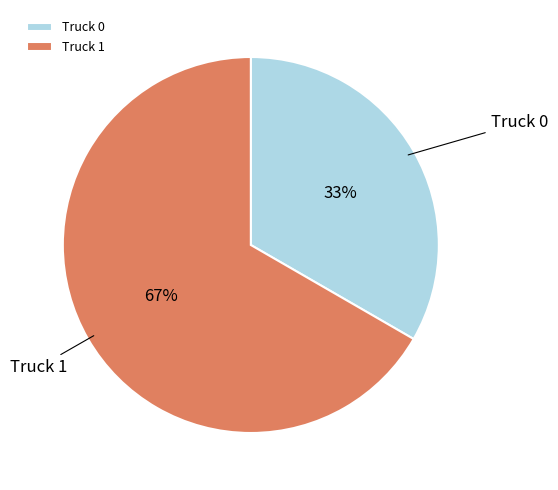

Is it true that Truck 0 is 33% of the pie?

True